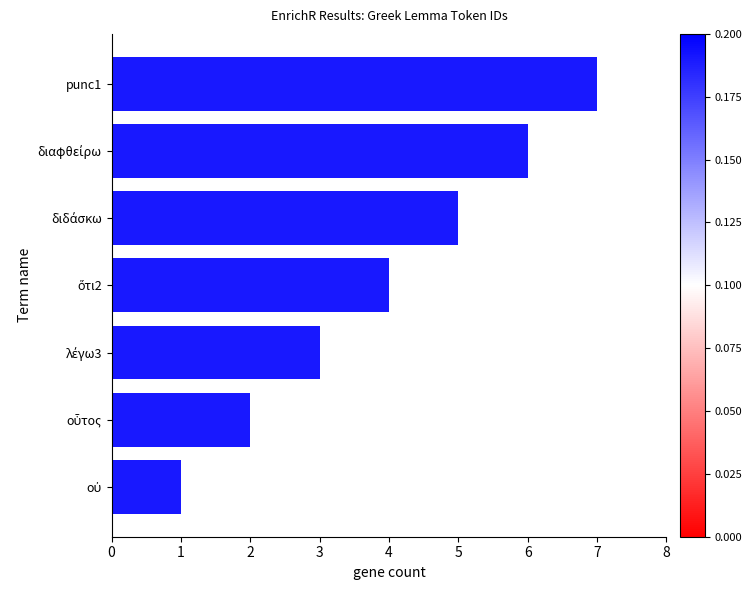

What is the smallest value displayed?

1